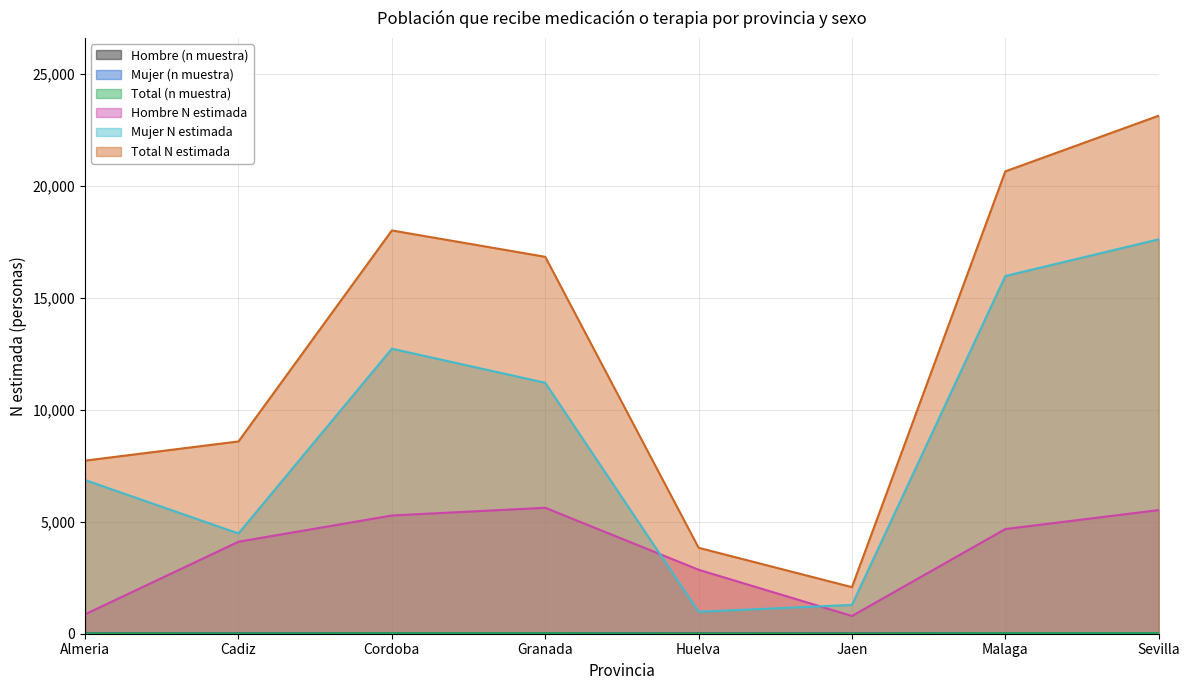

What is the label of the 2nd point from the right?

Malaga